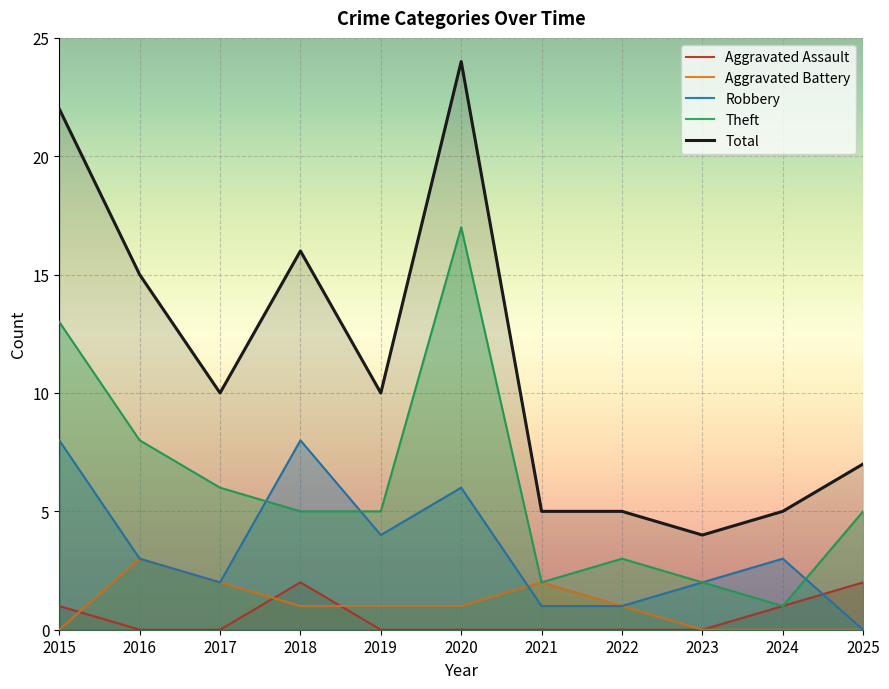

Rank the series by their maximum value, from lowest to highest.

Aggravated Assault, Aggravated Battery, Robbery, Theft, Total